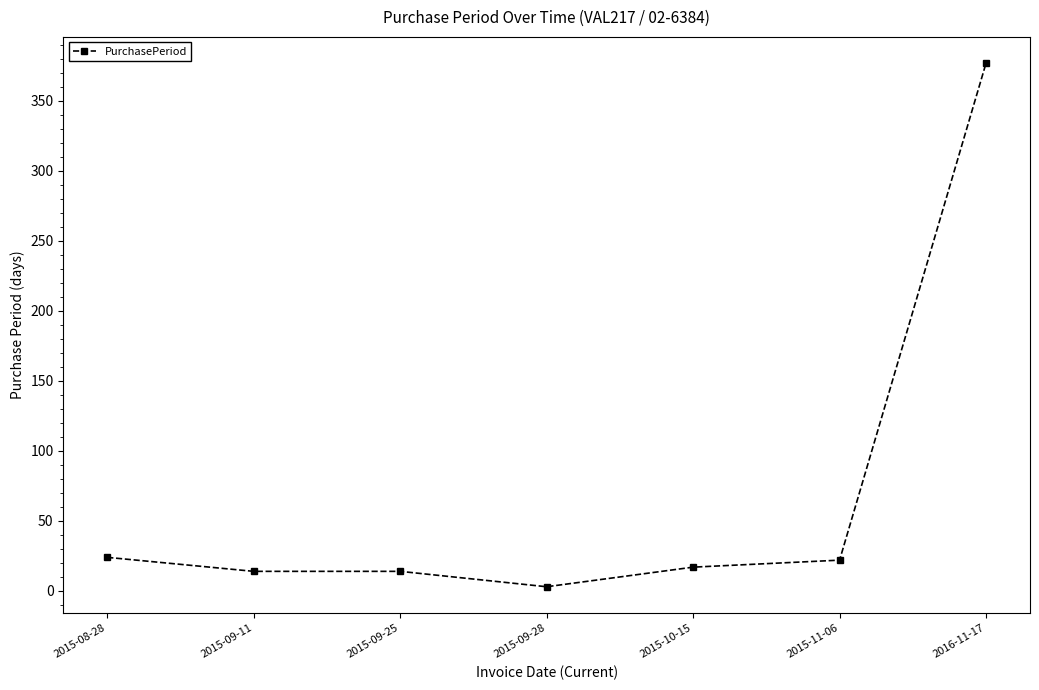

True or false: the data shows 14 at 2015-09-11.

True